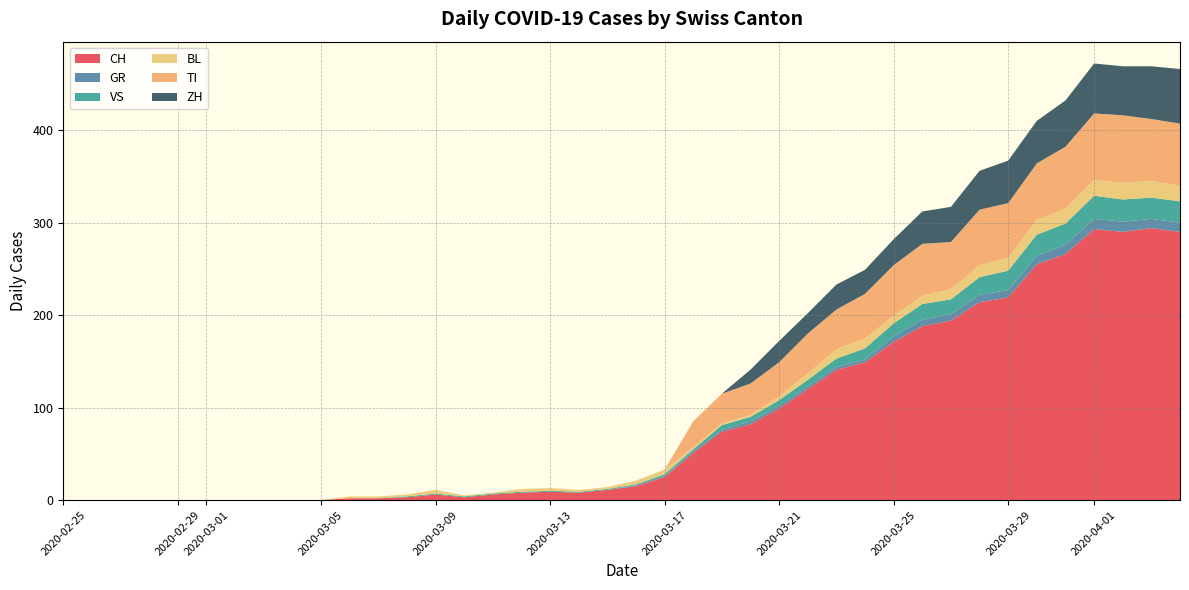

Reading left to right, transcribe all the data shown in this chart.

CH: 2020-02-25=0	2020-02-26=0	2020-02-27=0	2020-02-28=0	2020-02-29=0	2020-03-01=0	2020-03-02=0	2020-03-03=0	2020-03-04=0	2020-03-05=0	2020-03-06=2	2020-03-07=2	2020-03-08=3	2020-03-09=6	2020-03-10=3	2020-03-11=6	2020-03-12=8	2020-03-13=9	2020-03-14=8	2020-03-15=11	2020-03-16=15	2020-03-17=25	2020-03-18=51	2020-03-19=74	2020-03-20=82	2020-03-21=99	2020-03-22=120	2020-03-23=141	2020-03-24=149	2020-03-25=171	2020-03-26=188	2020-03-27=194	2020-03-28=214	2020-03-29=219	2020-03-30=255	2020-03-31=266	2020-04-01=293	2020-04-02=290	2020-04-03=294	2020-04-04=290
GR: 2020-02-25=0	2020-02-26=0	2020-02-27=0	2020-02-28=0	2020-02-29=0	2020-03-01=0	2020-03-02=0	2020-03-03=0	2020-03-04=0	2020-03-05=0	2020-03-06=0	2020-03-07=0	2020-03-08=0	2020-03-09=0	2020-03-10=0	2020-03-11=0	2020-03-12=0	2020-03-13=0	2020-03-14=0	2020-03-15=0	2020-03-16=1	2020-03-17=1	2020-03-18=2	2020-03-19=2	2020-03-20=3	2020-03-21=3	2020-03-22=3	2020-03-23=3	2020-03-24=3	2020-03-25=6	2020-03-26=7	2020-03-27=7	2020-03-28=8	2020-03-29=8	2020-03-30=9	2020-03-31=10	2020-04-01=11	2020-04-02=11	2020-04-03=10	2020-04-04=10
VS: 2020-02-25=0	2020-02-26=0	2020-02-27=0	2020-02-28=0	2020-02-29=0	2020-03-01=0	2020-03-02=0	2020-03-03=0	2020-03-04=0	2020-03-05=0	2020-03-06=0	2020-03-07=0	2020-03-08=1	2020-03-09=1	2020-03-10=1	2020-03-11=1	2020-03-12=1	2020-03-13=1	2020-03-14=1	2020-03-15=1	2020-03-16=1	2020-03-17=2	2020-03-18=2	2020-03-19=5	2020-03-20=5	2020-03-21=6	2020-03-22=7	2020-03-23=9	2020-03-24=12	2020-03-25=14	2020-03-26=17	2020-03-27=16	2020-03-28=19	2020-03-29=21	2020-03-30=23	2020-03-31=23	2020-04-01=25	2020-04-02=24	2020-04-03=23	2020-04-04=23
BL: 2020-02-25=0	2020-02-26=0	2020-02-27=0	2020-02-28=0	2020-02-29=0	2020-03-01=0	2020-03-02=0	2020-03-03=0	2020-03-04=0	2020-03-05=0	2020-03-06=2	2020-03-07=2	2020-03-08=2	2020-03-09=4	2020-03-10=1	2020-03-11=1	2020-03-12=3	2020-03-13=3	2020-03-14=2	2020-03-15=2	2020-03-16=4	2020-03-17=5	2020-03-18=2	2020-03-19=2	2020-03-20=2	2020-03-21=4	2020-03-22=7	2020-03-23=10	2020-03-24=11	2020-03-25=8	2020-03-26=9	2020-03-27=11	2020-03-28=13	2020-03-29=14	2020-03-30=16	2020-03-31=16	2020-04-01=17	2020-04-02=18	2020-04-03=18	2020-04-04=17
TI: 2020-02-25=0	2020-02-26=0	2020-02-27=0	2020-02-28=0	2020-02-29=0	2020-03-01=0	2020-03-02=0	2020-03-03=0	2020-03-04=0	2020-03-05=0	2020-03-06=0	2020-03-07=0	2020-03-08=0	2020-03-09=0	2020-03-10=0	2020-03-11=0	2020-03-12=0	2020-03-13=0	2020-03-14=0	2020-03-15=0	2020-03-16=0	2020-03-17=0	2020-03-18=28	2020-03-19=32	2020-03-20=34	2020-03-21=37	2020-03-22=43	2020-03-23=43	2020-03-24=48	2020-03-25=55	2020-03-26=56	2020-03-27=51	2020-03-28=60	2020-03-29=59	2020-03-30=61	2020-03-31=67	2020-04-01=72	2020-04-02=73	2020-04-03=67	2020-04-04=67
ZH: 2020-02-25=0	2020-02-26=0	2020-02-27=0	2020-02-28=0	2020-02-29=0	2020-03-01=0	2020-03-02=0	2020-03-03=0	2020-03-04=0	2020-03-05=0	2020-03-06=0	2020-03-07=0	2020-03-08=0	2020-03-09=0	2020-03-10=0	2020-03-11=0	2020-03-12=0	2020-03-13=0	2020-03-14=0	2020-03-15=0	2020-03-16=0	2020-03-17=0	2020-03-18=0	2020-03-19=0	2020-03-20=15	2020-03-21=23	2020-03-22=22	2020-03-23=27	2020-03-24=26	2020-03-25=28	2020-03-26=35	2020-03-27=38	2020-03-28=42	2020-03-29=46	2020-03-30=46	2020-03-31=50	2020-04-01=54	2020-04-02=53	2020-04-03=57	2020-04-04=59